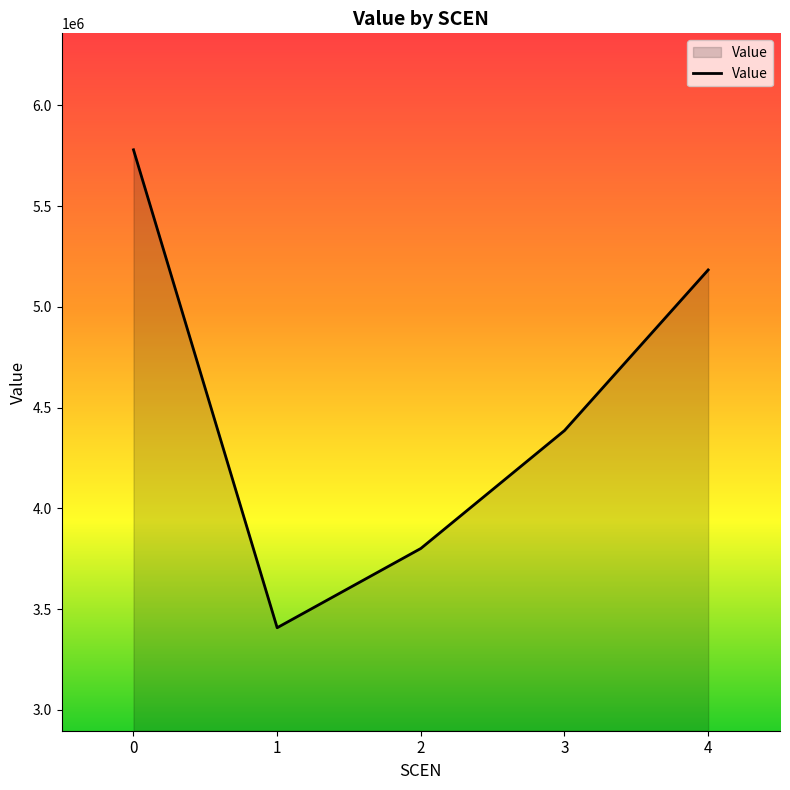

Does the chart have visible grid lines?

No